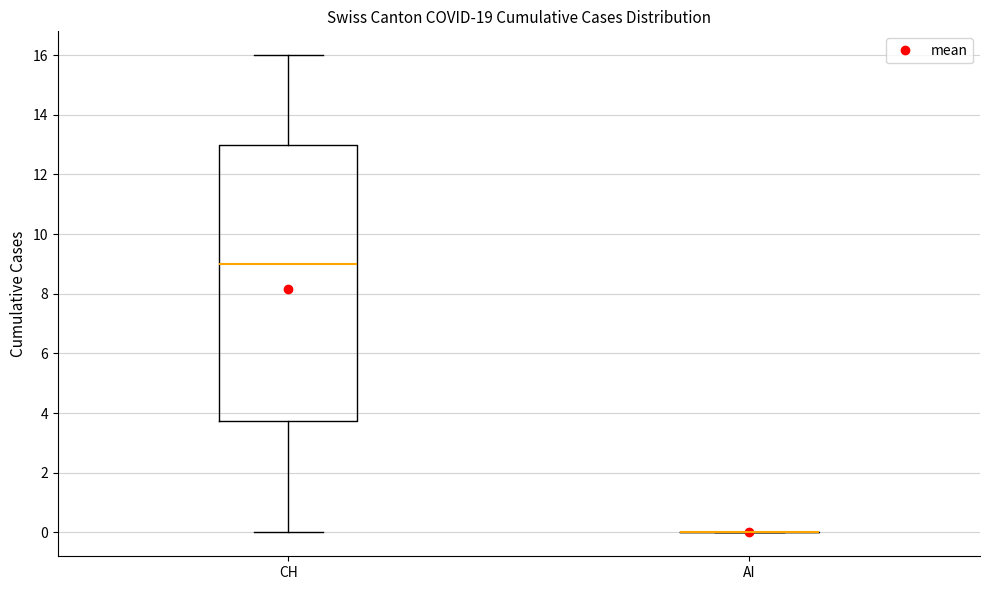

Comparing the boxes themselves (not the whiskers), which one is the tallest?

CH